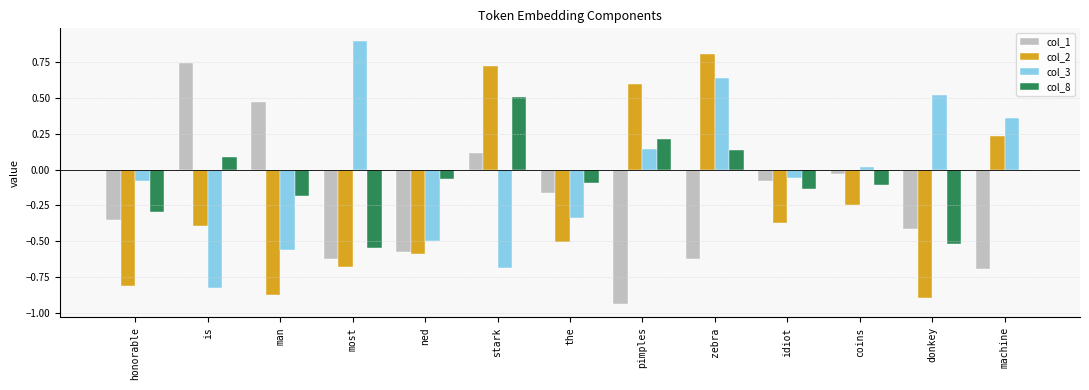

What position from the left is ned?

5